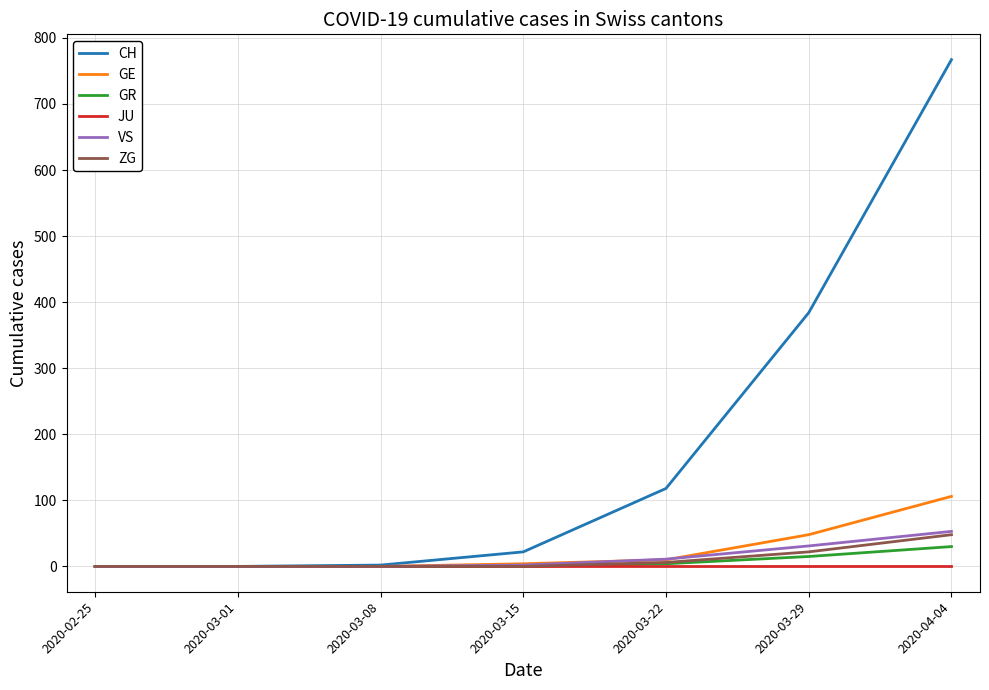

Which series has the largest range (max minus min)?

CH